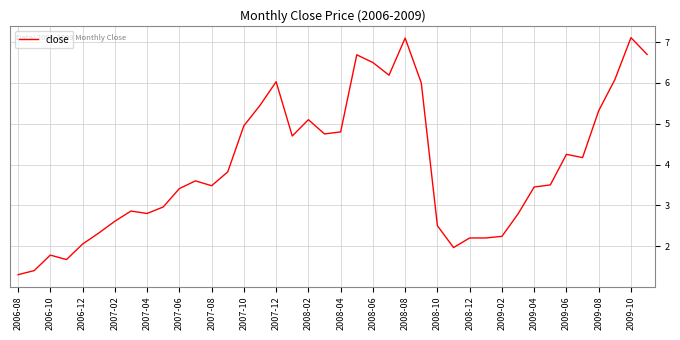

How many lines are shown in the chart?

1